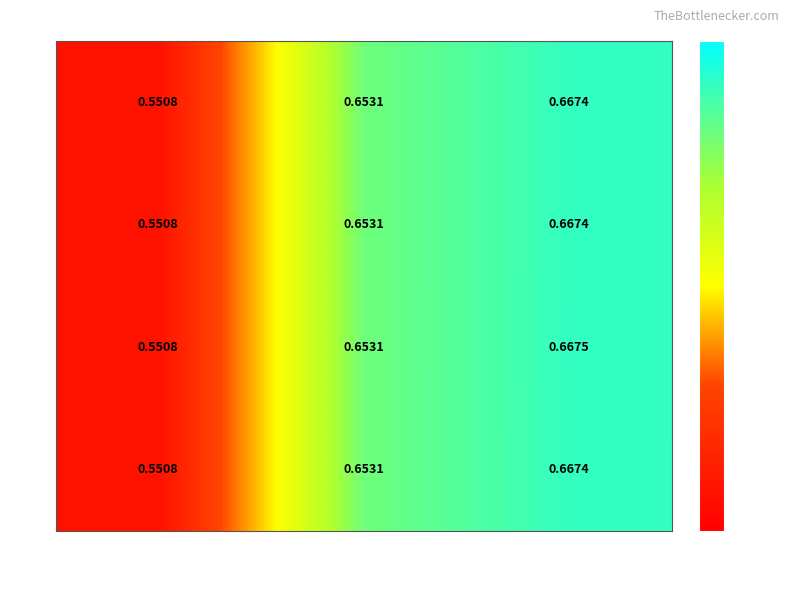

Is the value of 1 at 237 greater than the value of 3 at 755?

Yes